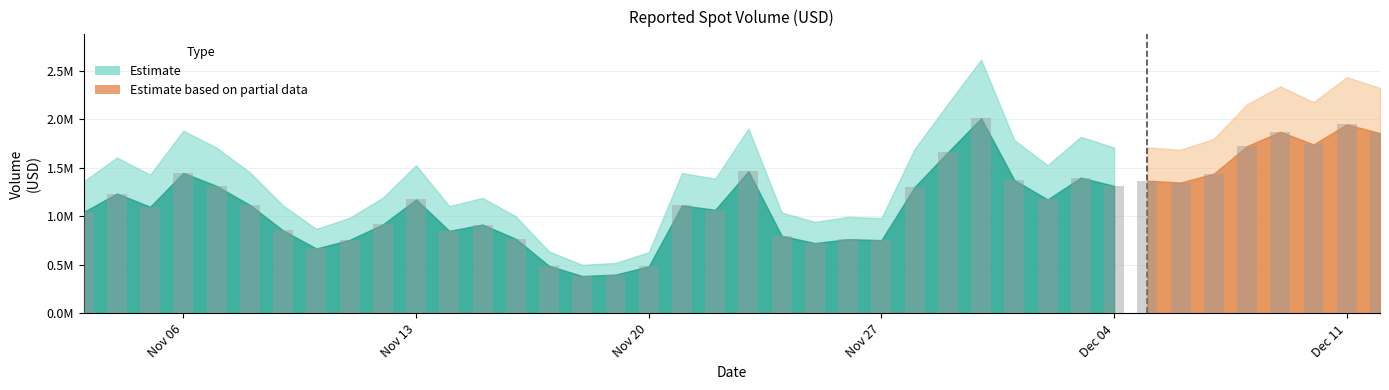

Reading left to right, extract all data points from this chart.

1044643.1	1234669.5	1098575.3	1447237.8	1312201.1	1117057.3	854516.3	668660.0	757004.2	916275.5	1173372.9	849977.6	915038.8	768714.9	490554.6	385183.0	399858.8	484592.0	1112041.3	1067147.4	1463918.4	799480.4	724423.7	764881.9	754682.7	1302716.7	1659664.2	2009463.1	1372643.0	1173908.8	1398645.4	1313058.2	1366983.2	1347926.3	1438072.0	1723082.7	1870314.0	1740084.5	1946099.9	1856858.8